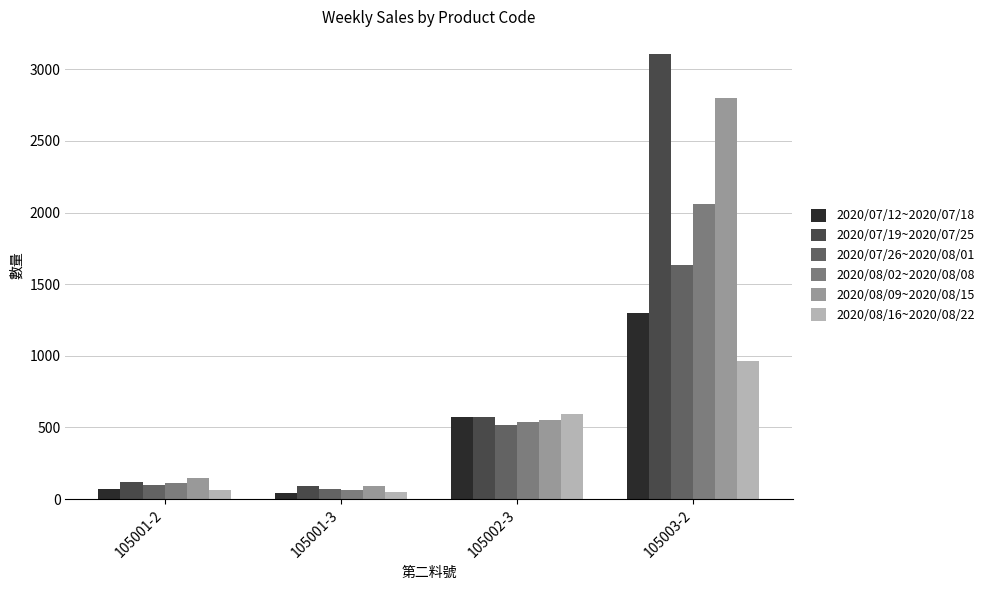

Reading left to right, what are all the values shown in this chart?

2020/07/12~2020/07/18: 71	42	574	1297
2020/07/19~2020/07/25: 116	90	571	3109
2020/07/26~2020/08/01: 101	69	519	1637
2020/08/02~2020/08/08: 111	65	538	2058
2020/08/09~2020/08/15: 146	89	550	2800
2020/08/16~2020/08/22: 61	47	592	966